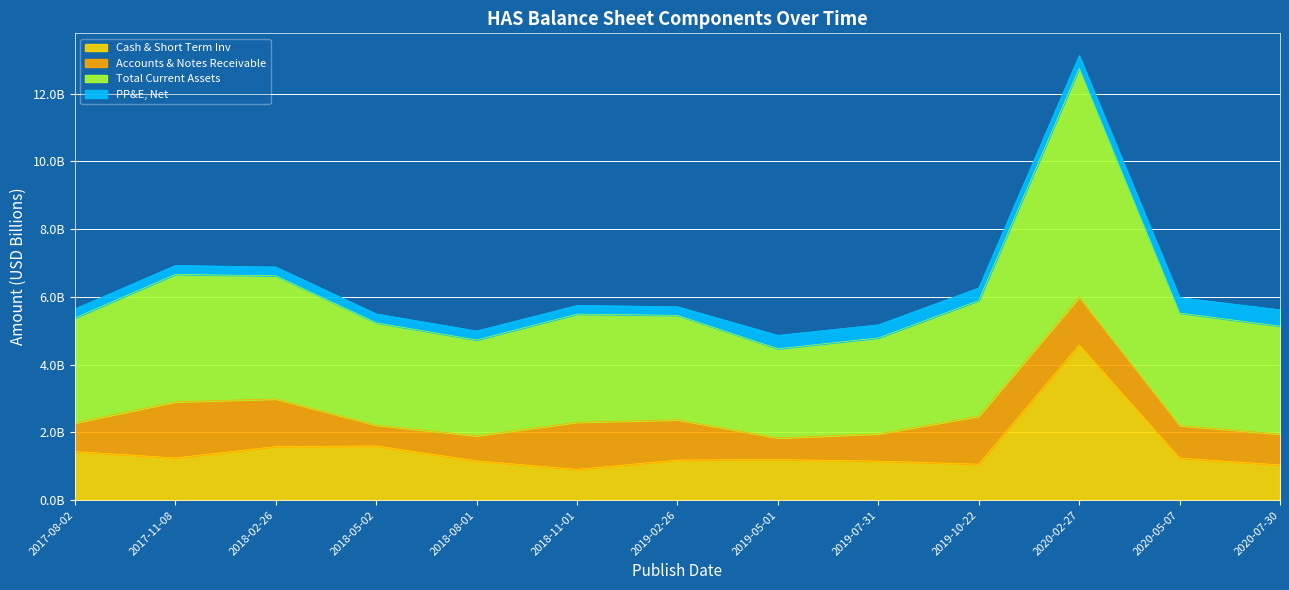

Which category has the lowest value across all series?

2018-11-01